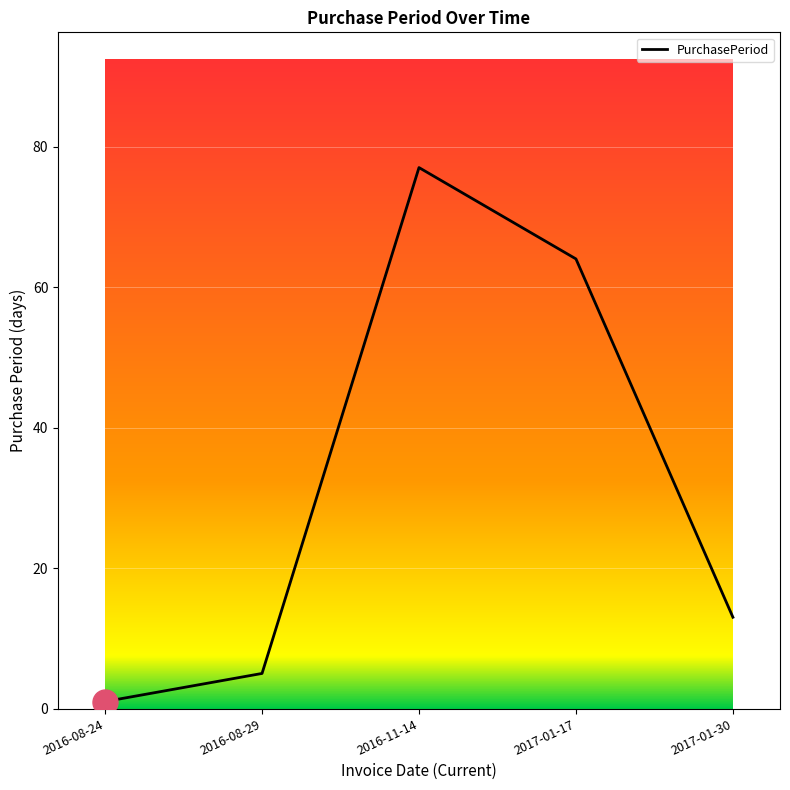

True or false: the data shows 13 at 2017-01-30.

True